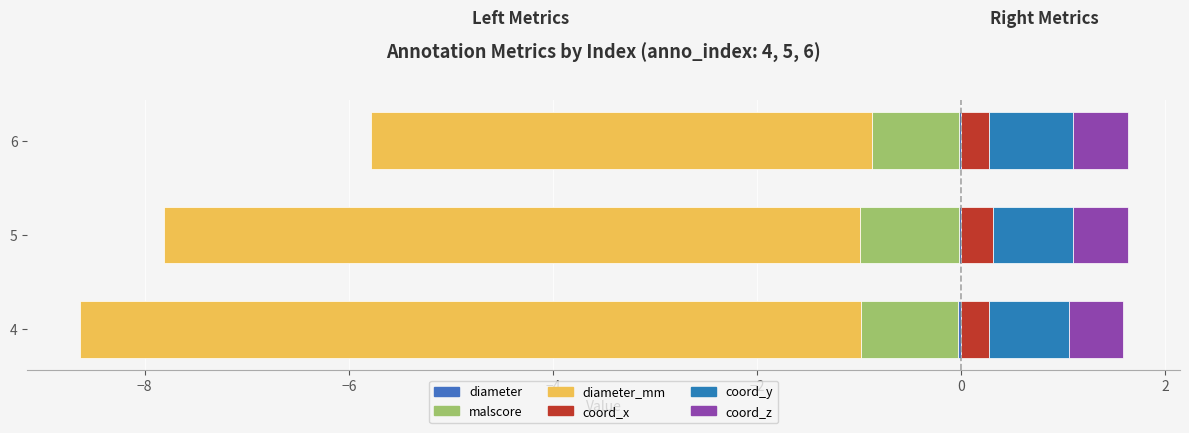

Reading right to left, transcribe all the data shown in this chart.

diameter: -0.0	-0.0	-0.0
malscore: -0.9	-1.0	-1.0
diameter_mm: -4.9	-6.8	-7.7
coord_x: 0.3	0.3	0.3
coord_y: 0.8	0.8	0.8
coord_z: 0.6	0.6	0.6